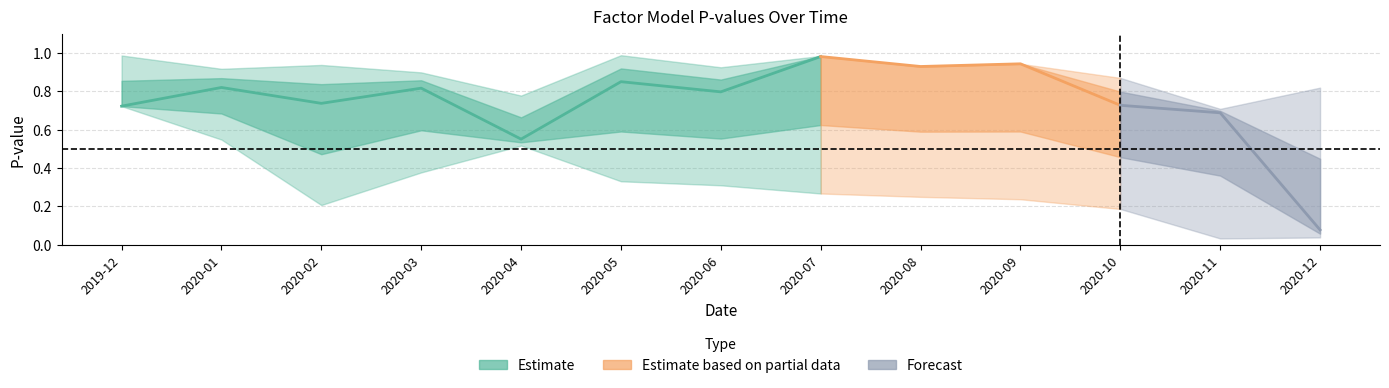

Is this an area chart (filled region under the line)?

No